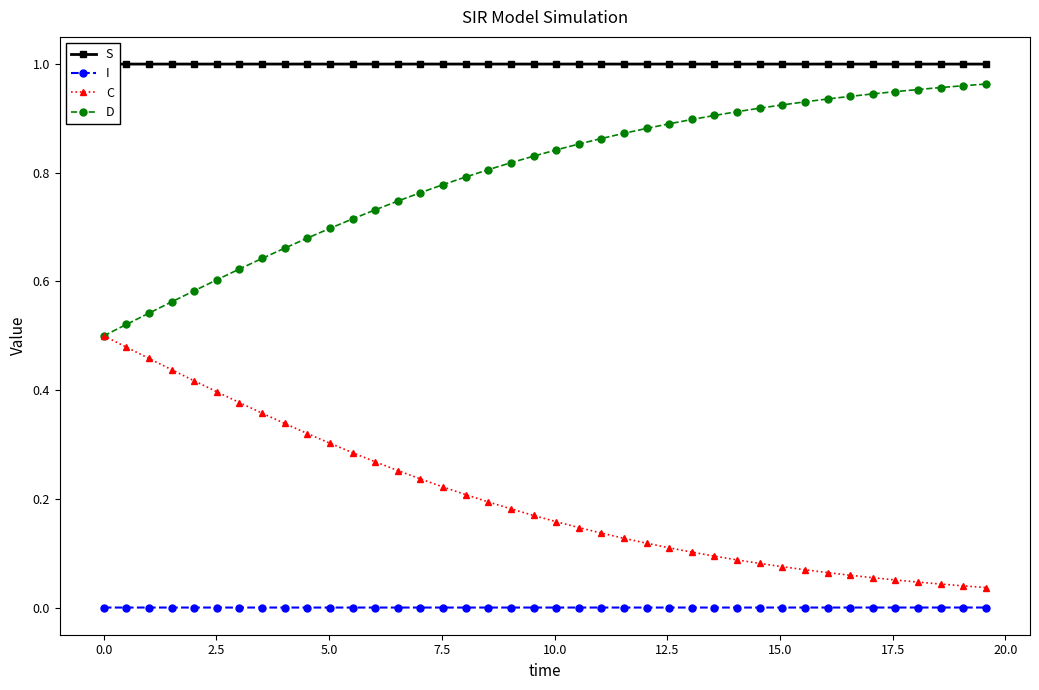

At how many categories does at least one series exceed 0?

40